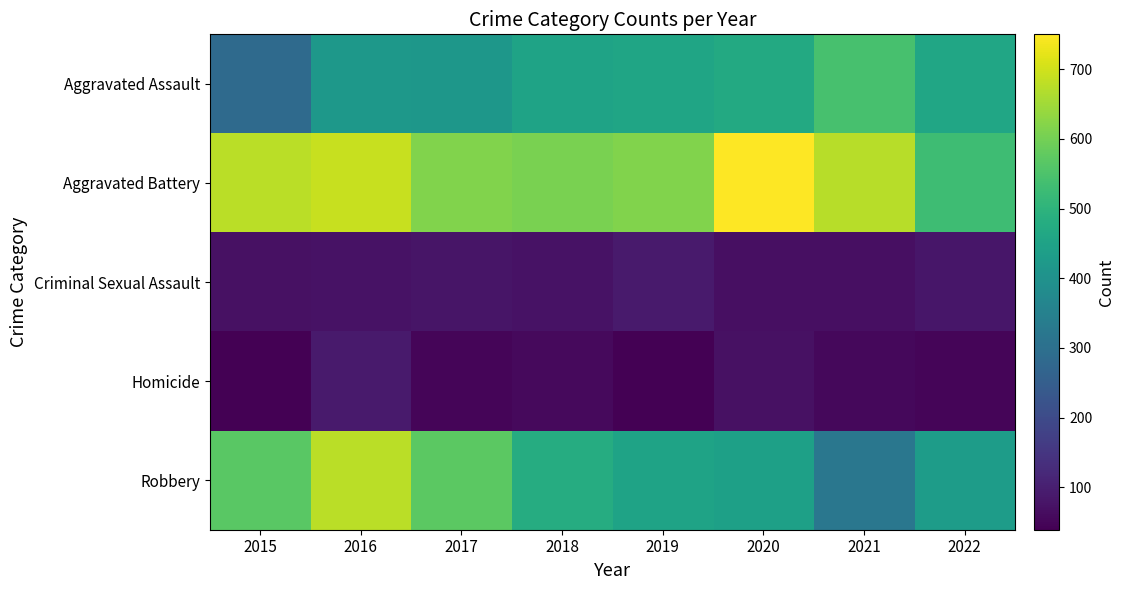

What is the minimum value shown in the chart?

39